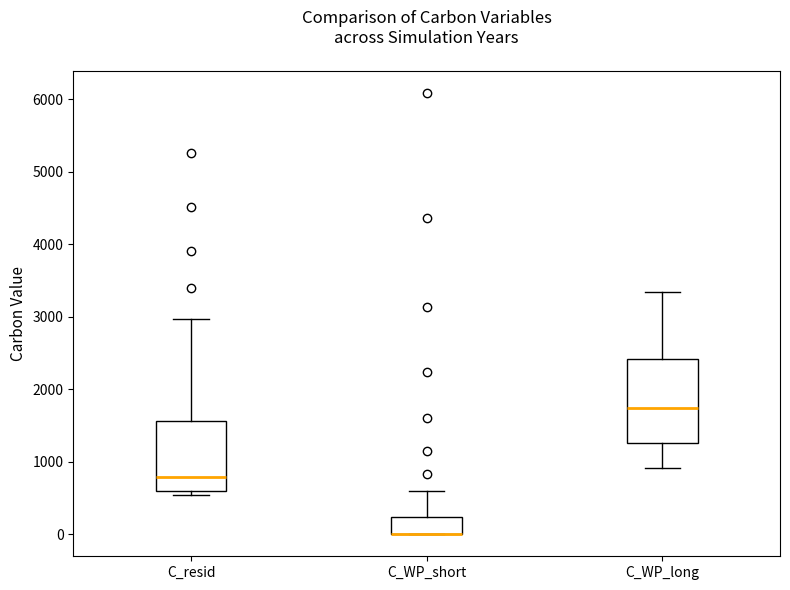

Where is the lower edge of the box for C_WP_short on the y-axis? The values are not printed on the chart, so give them approximately, as read against the axis.

0